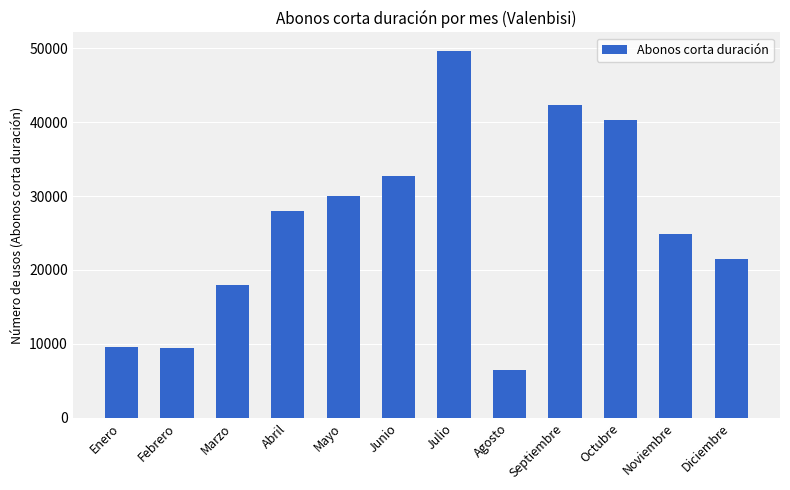

What is the difference between the maximum and second lowest values?

40171